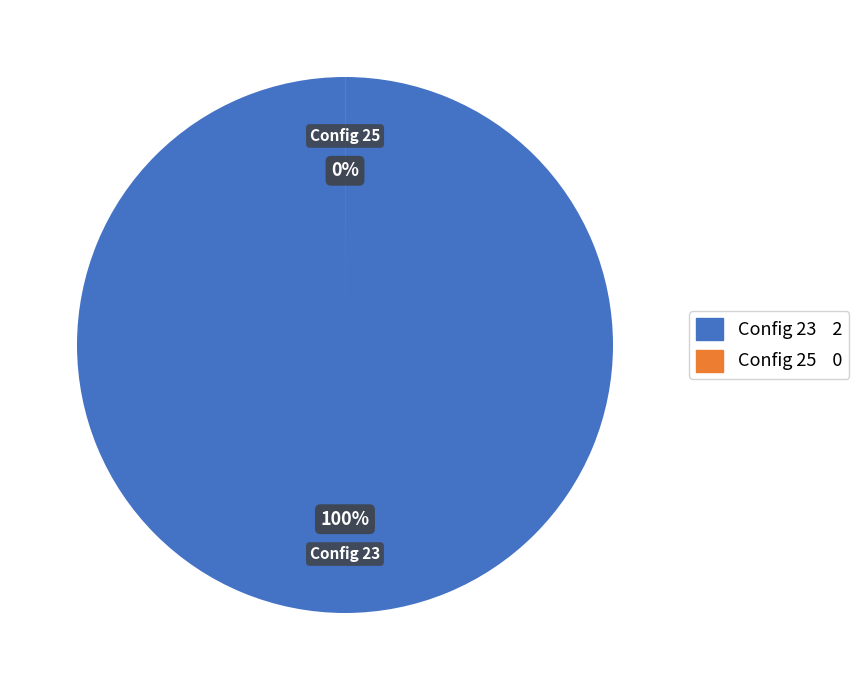

What percentage do 25 and 23 together represent?

100.0%